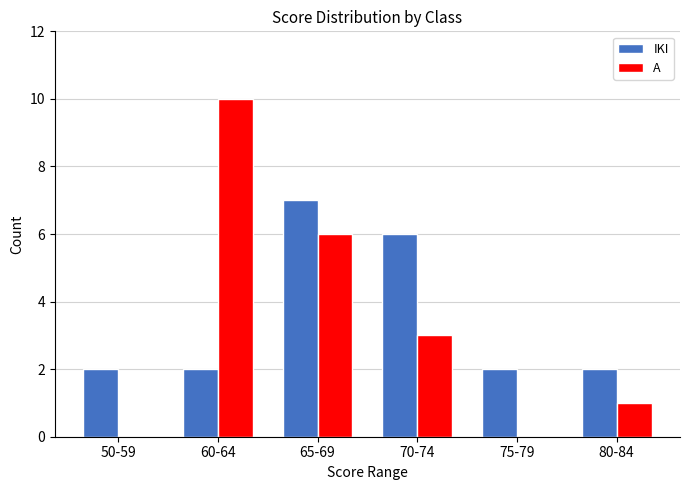

True or false: A has a value of 1 at 65-69.

False